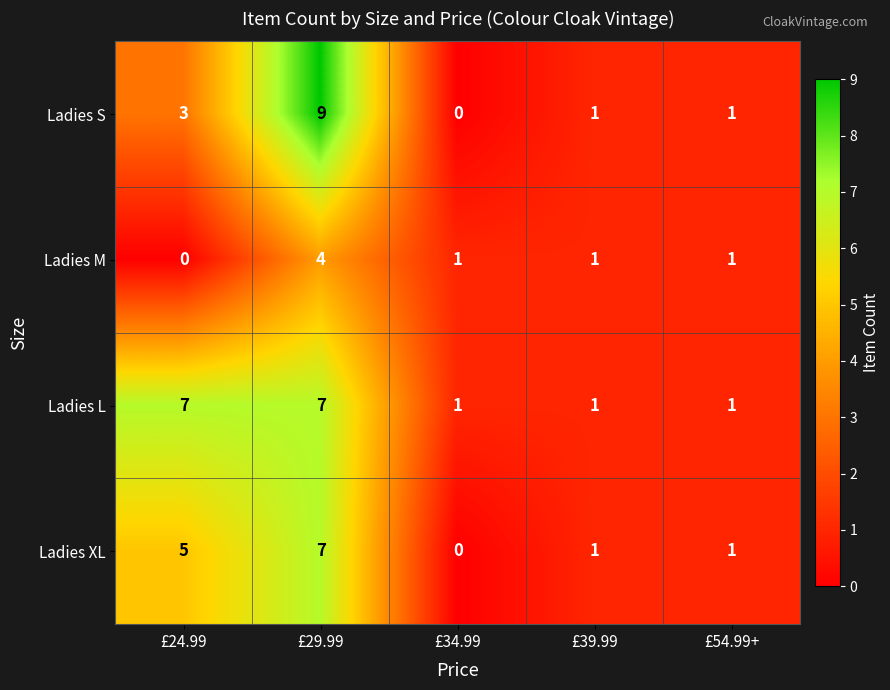

The value of Ladies L at £29.99 is 9. True or false?

False